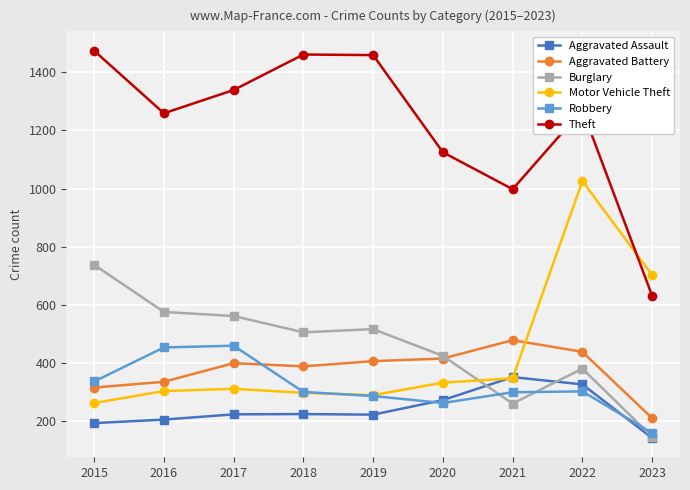

In Aggravated Battery, how many points are lower than both neighbors (excluding endpoints)?

1